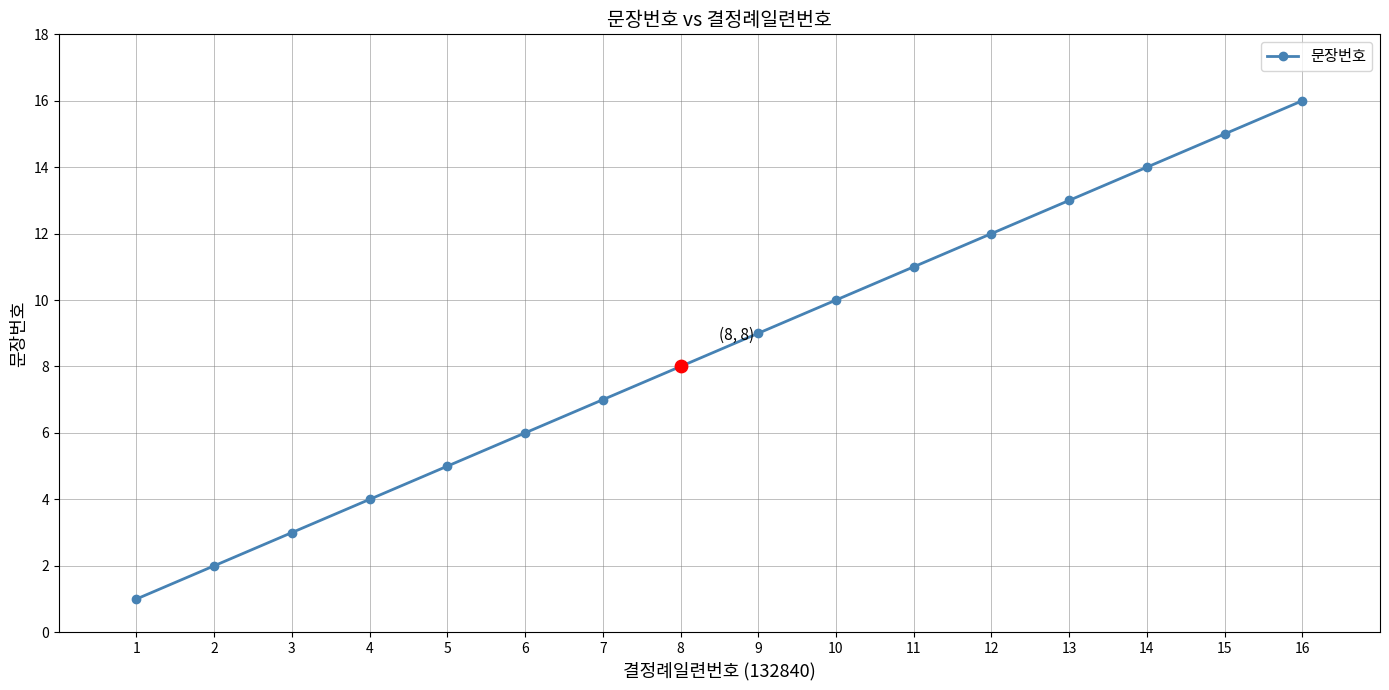

What is the change in value from 11 to 16?

+5